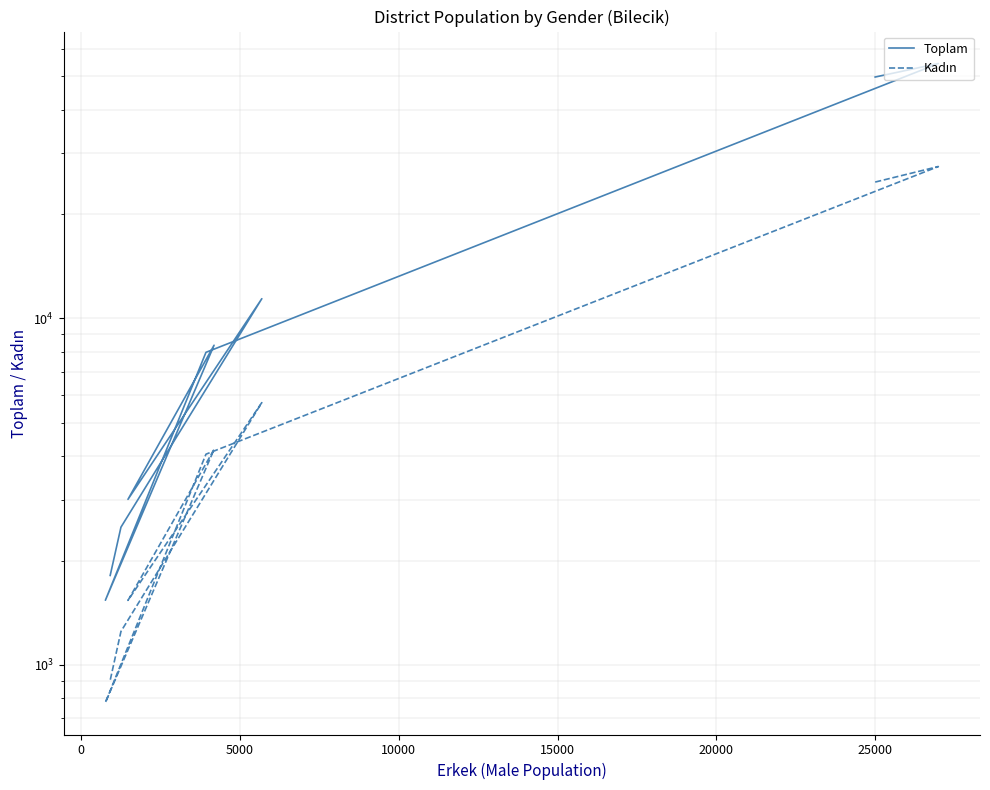

Is the value of Toplam at 20000 greater than the value of Kadın at 0?

No